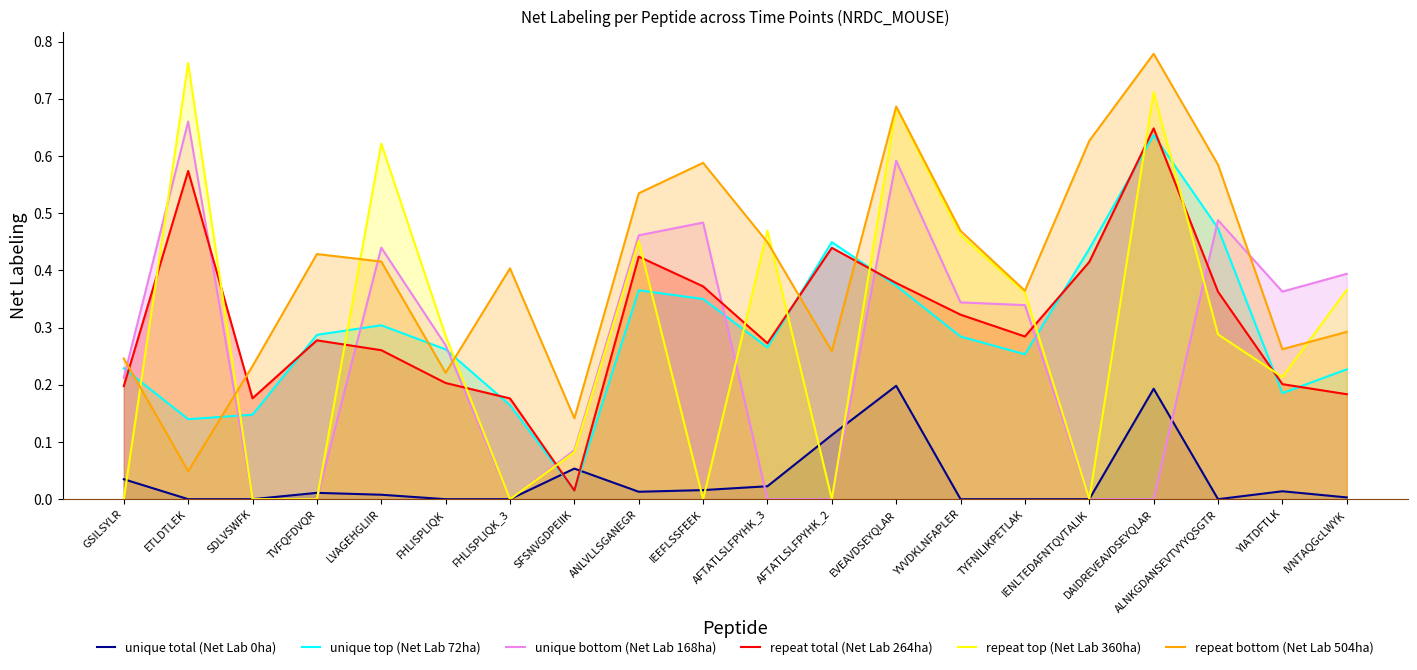

At which category is the sum across all series the highest?

DAIDREVEAVDSEYQLAR